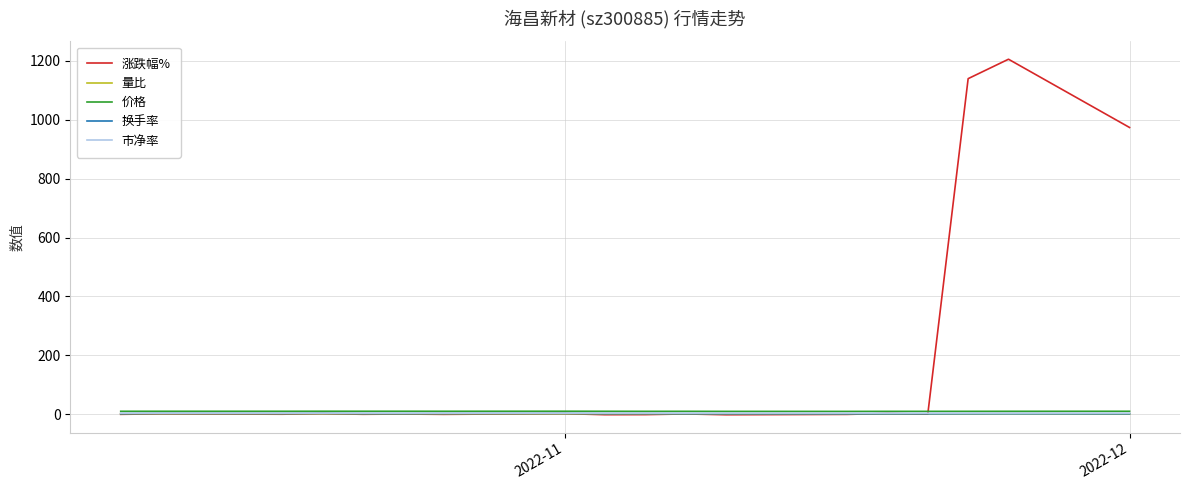

Which series has the largest total across all categories?

涨跌幅%